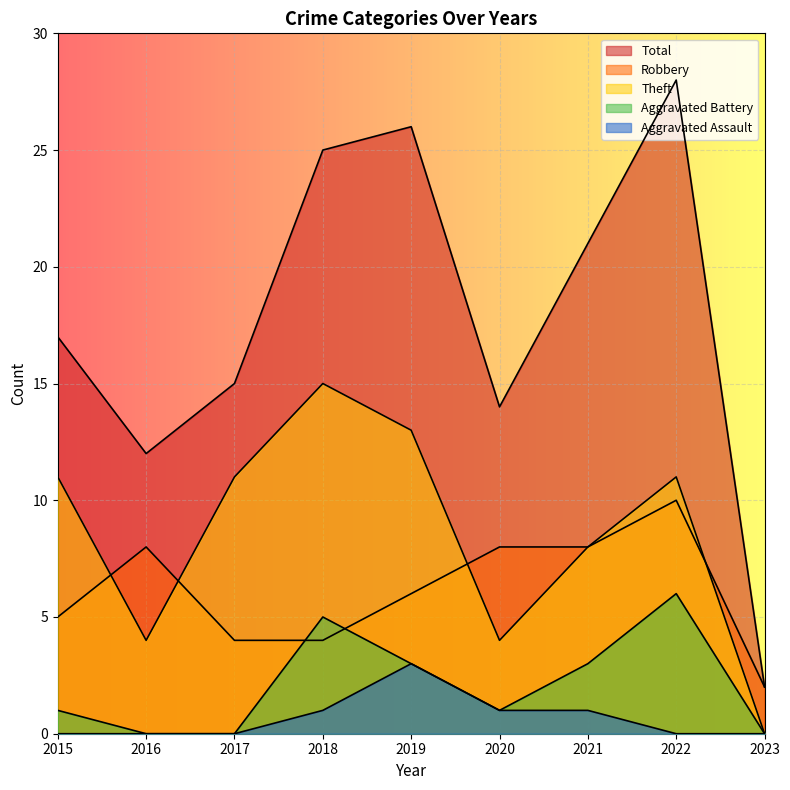

Is it true that Total equals 26 at 2019?

True